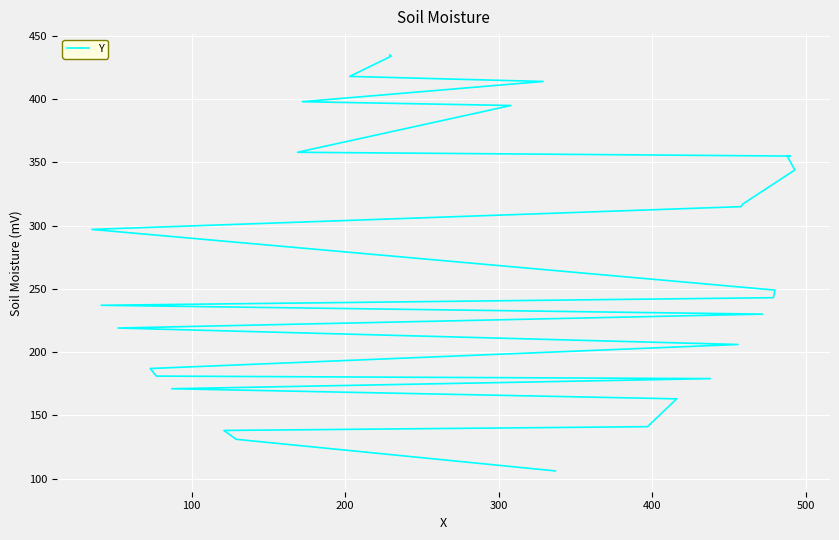

Does the chart display data point markers on the line(s)?

No